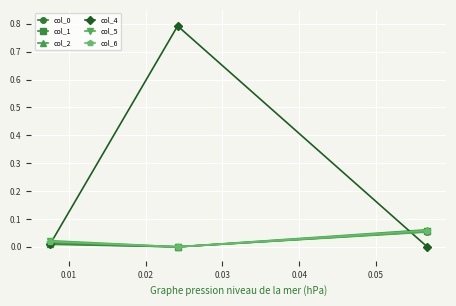

Which series has the largest total across all categories?

col_4